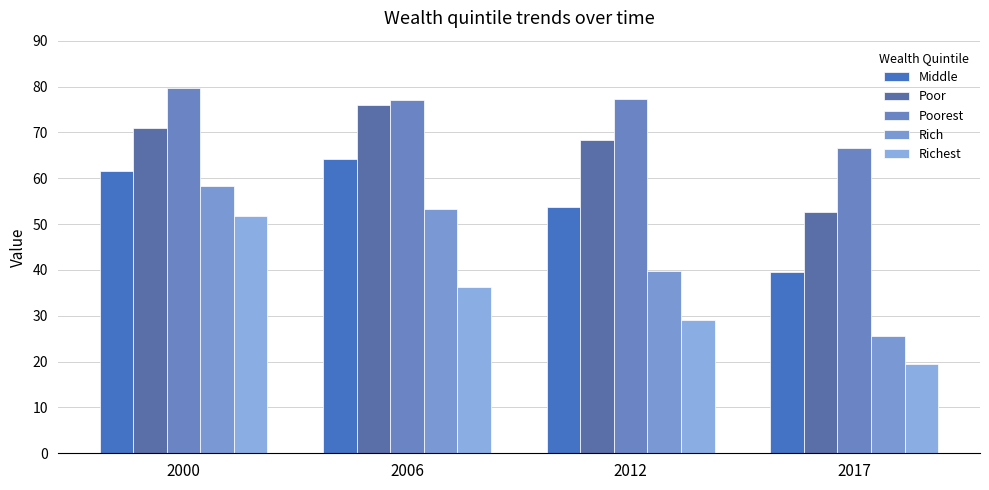

List the series in order of their peak value, lowest first.

Richest, Rich, Middle, Poor, Poorest